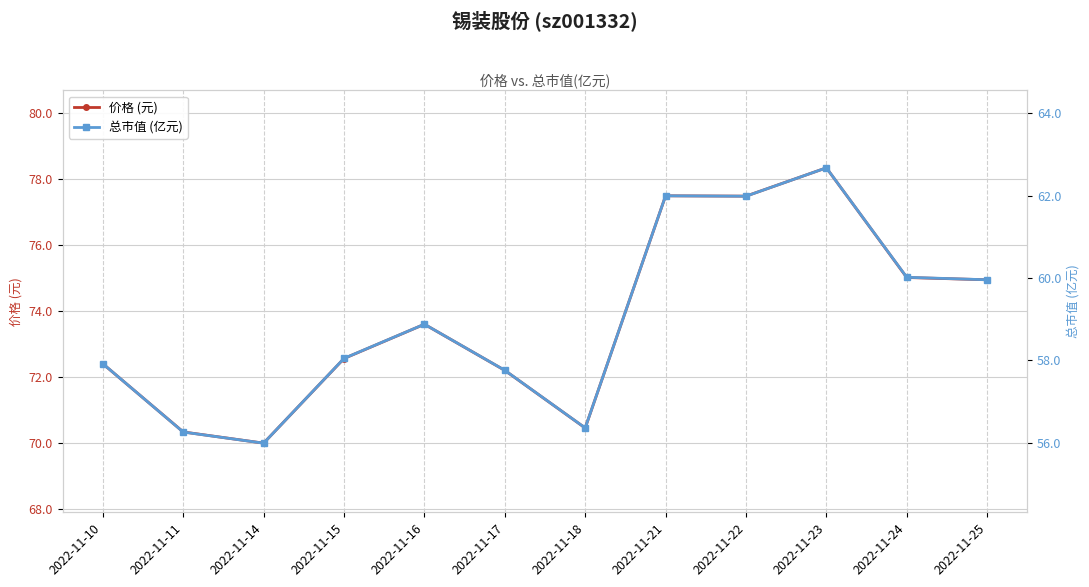

The 价格 (元) series shows 77.5 at 2022-11-21. True or false?

True